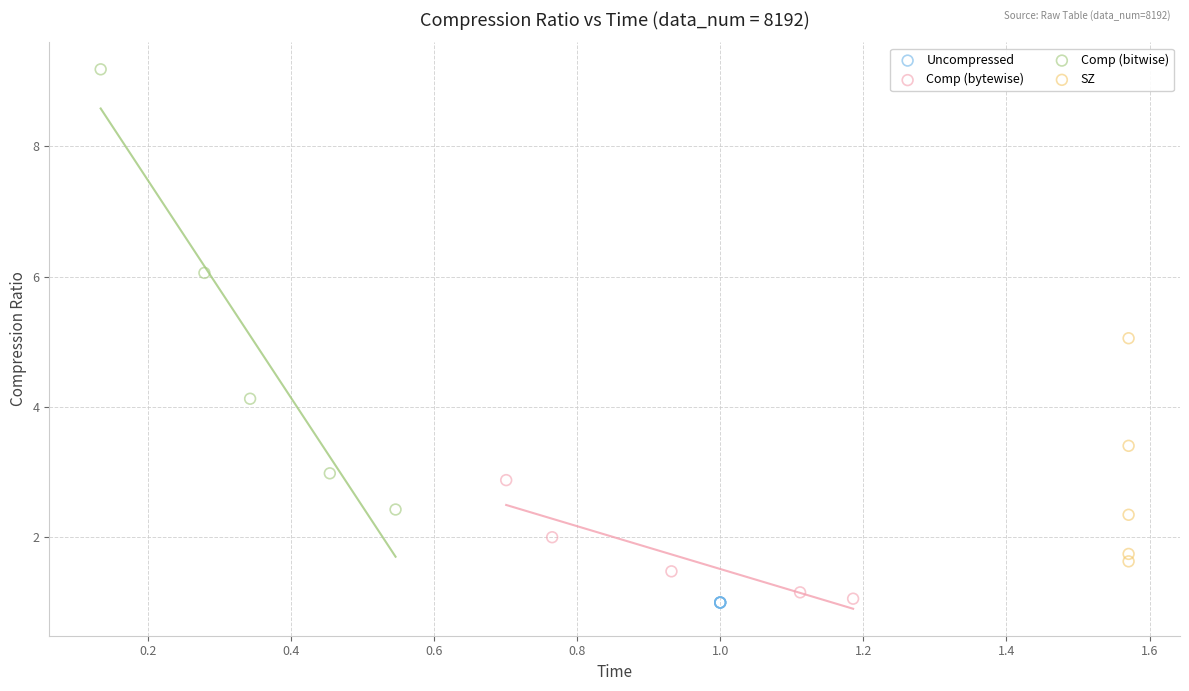

Which series contains the highest Y value?

Comp (bitwise)